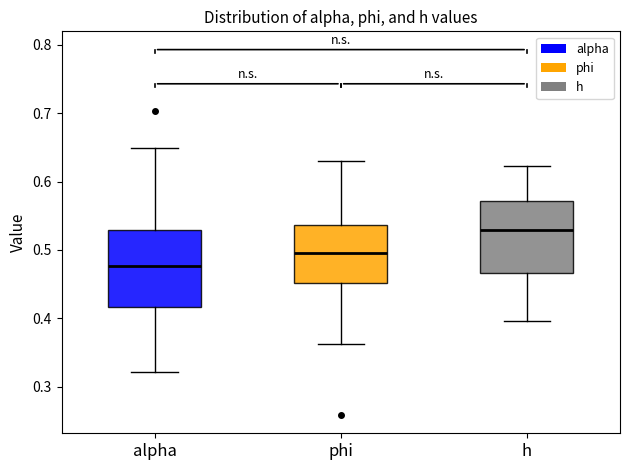

Which box's median line is the highest?

h